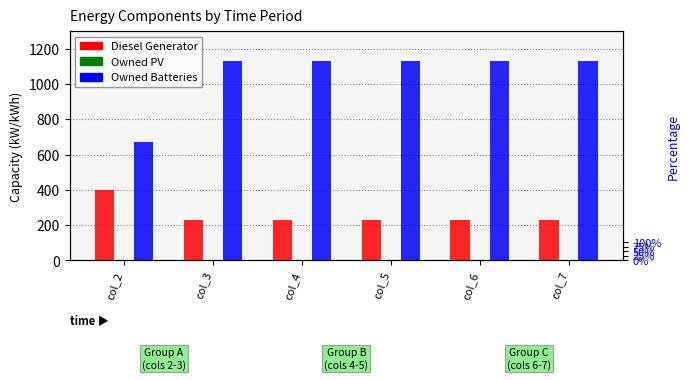

What is the average value of the Owned Batteries series?

1053